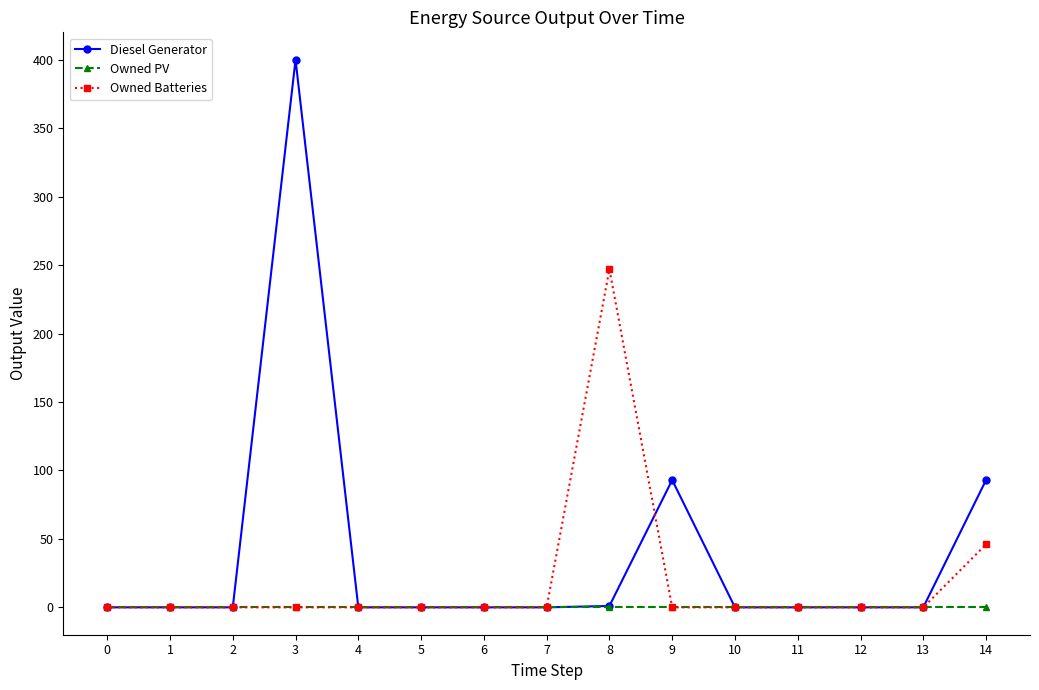

How many distinct data groups are displayed?

3